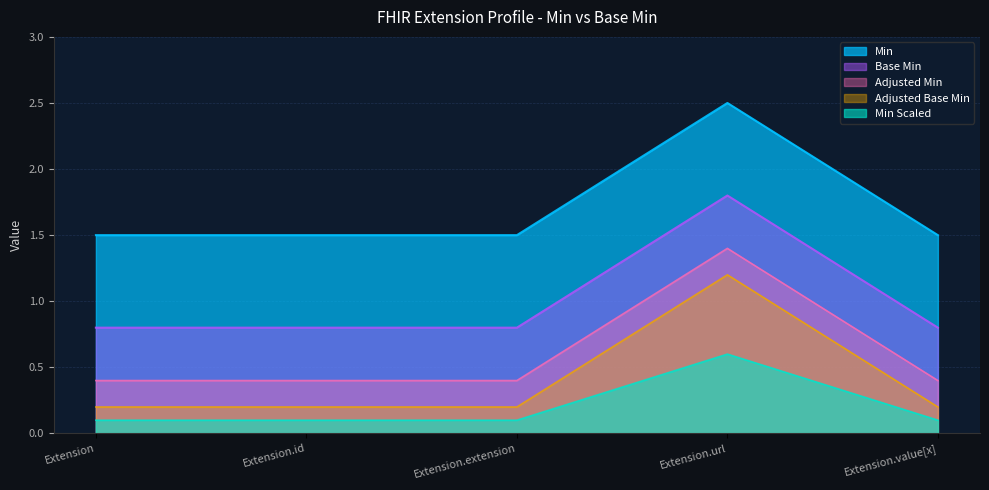

At Extension.id, list the series in order from largest to smallest.

Min, Base Min, Adjusted Min, Adjusted Base Min, Min Scaled